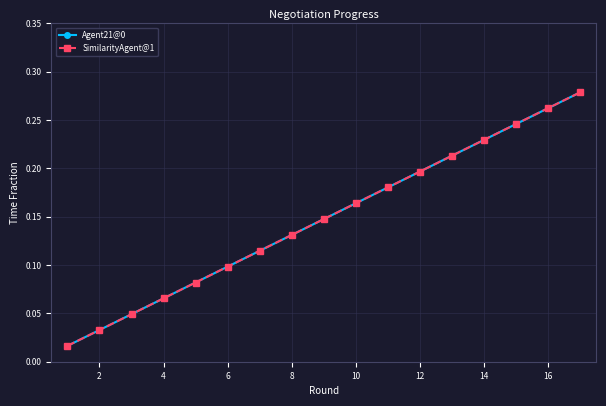

Is this an area chart (filled region under the line)?

No